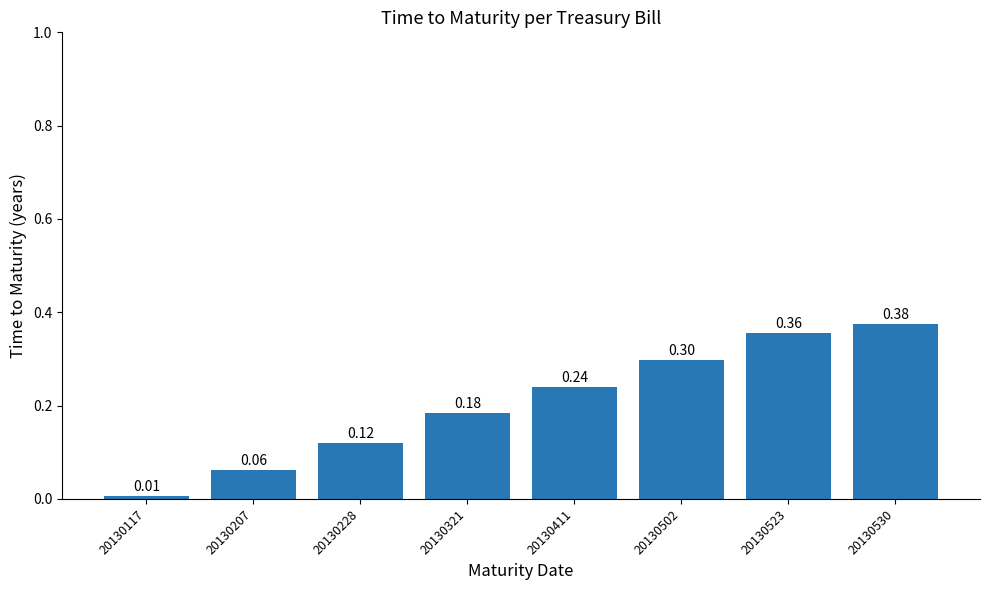

What is the change in value from 20130228 to 20130321?

+0.1